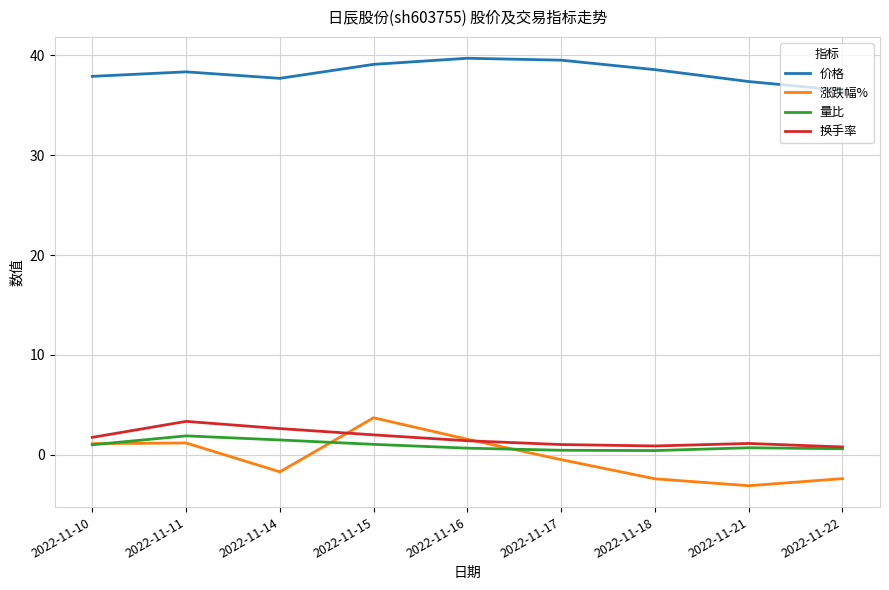

True or false: 量比 and 价格 cross at least once.

False